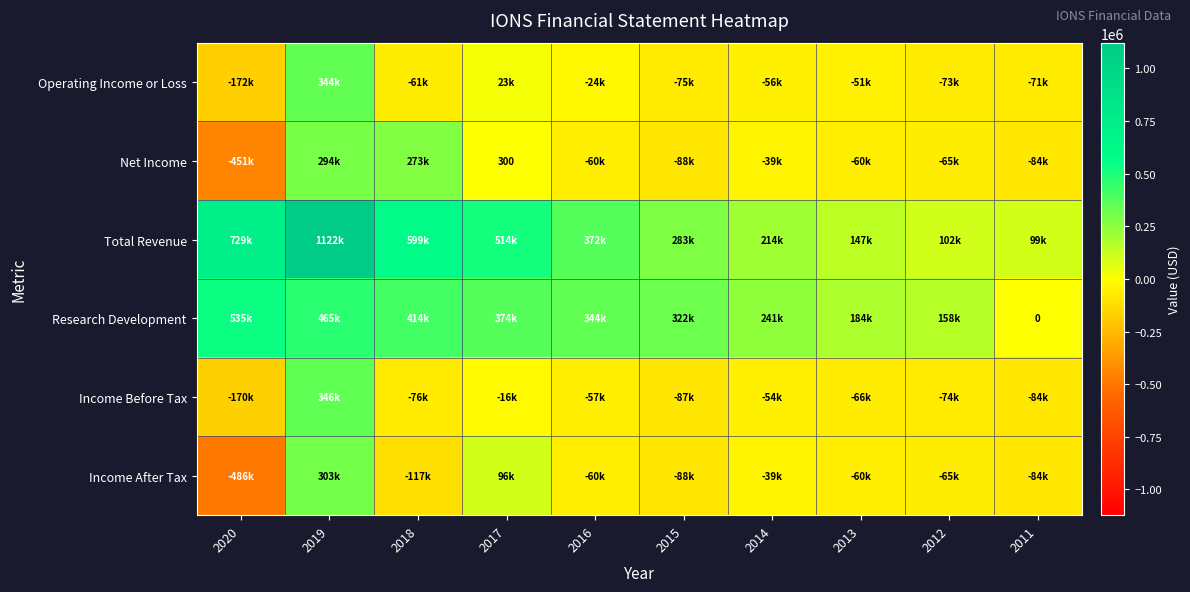

How many data points in Research Development are above 344300?

4